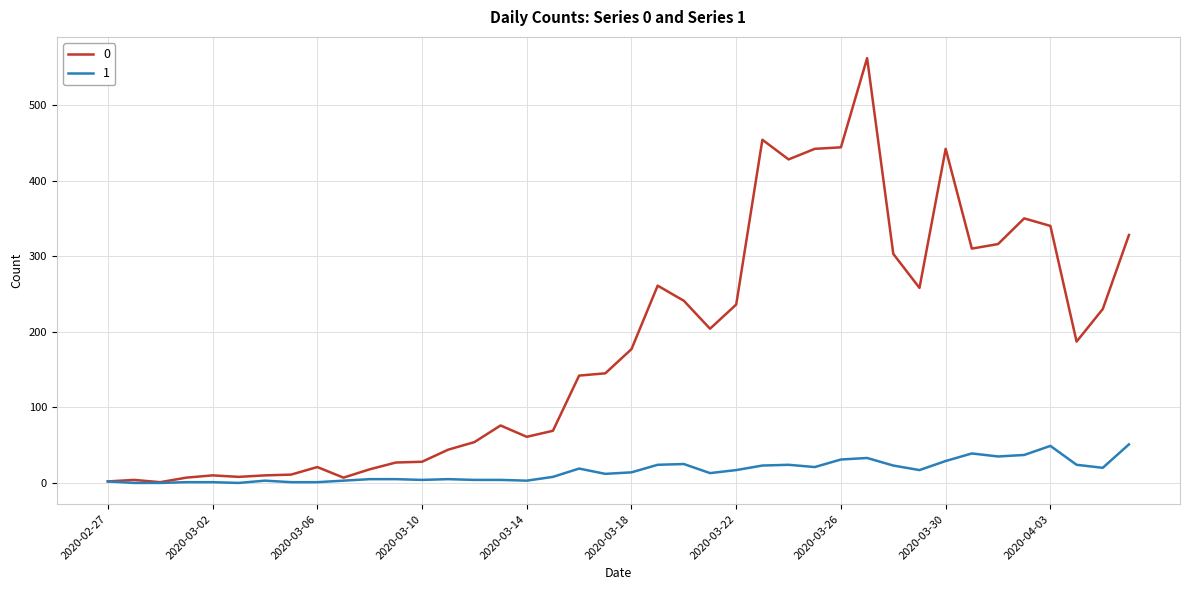

Rank the series by their average value, from highest to lowest.

0, 1